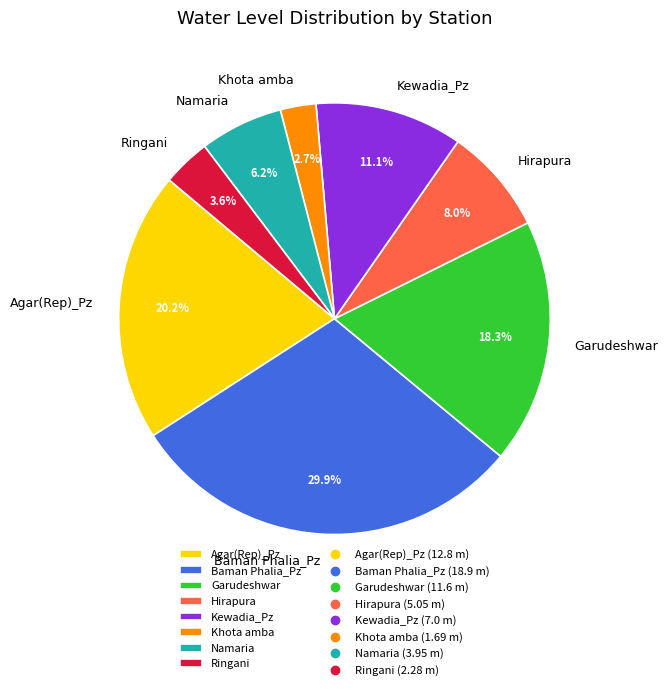

True or false: Ringani accounts for 4% of the total.

True